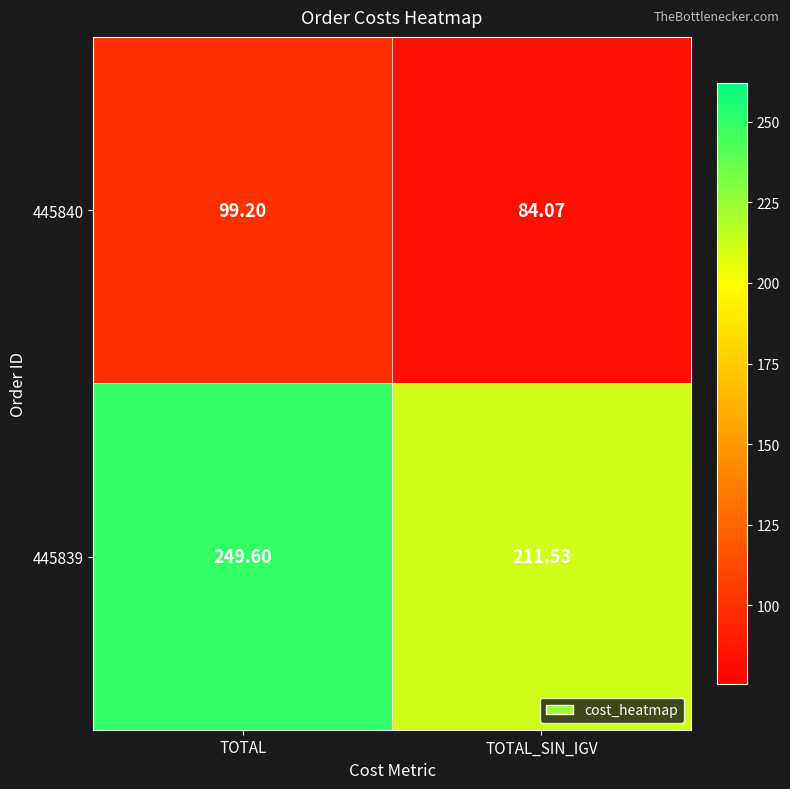

At which category is the sum across all series the highest?

TOTAL